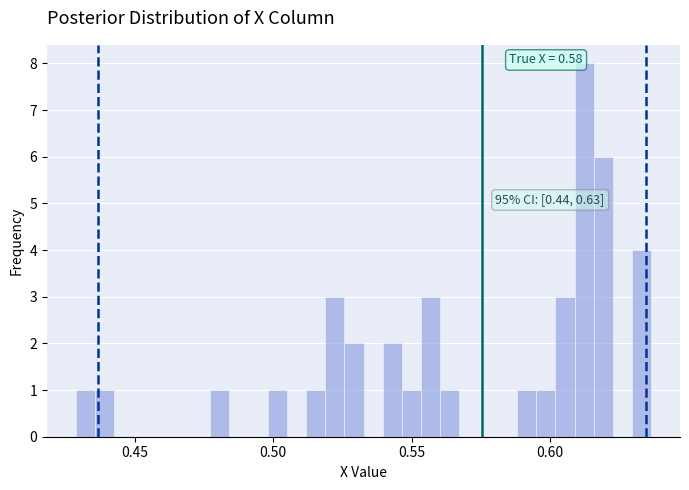

Around what value on the x-axis is the tallest bar? Give the approximate position of its centre, as read against the axis.

0.610